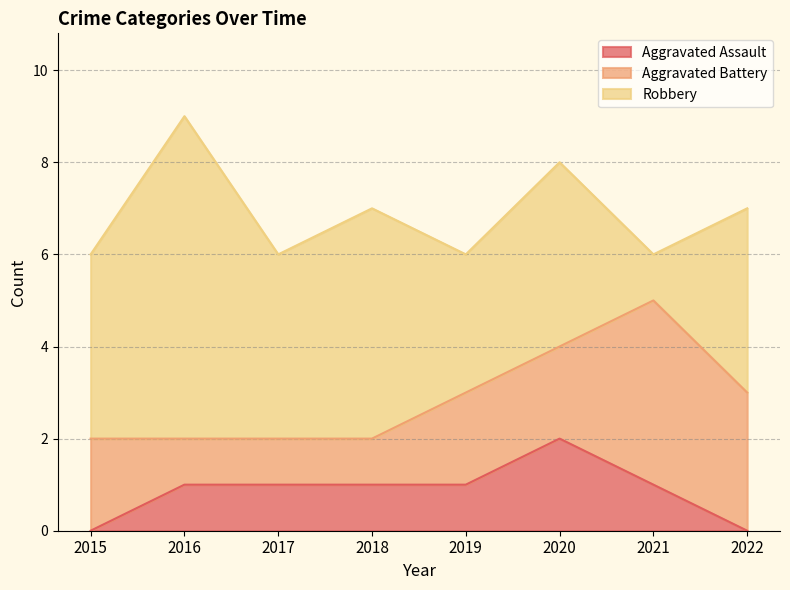

Reading left to right, transcribe all the data shown in this chart.

Aggravated Assault: 2015=0	2016=1	2017=1	2018=1	2019=1	2020=2	2021=1	2022=0
Aggravated Battery: 2015=2	2016=1	2017=1	2018=1	2019=2	2020=2	2021=4	2022=3
Robbery: 2015=4	2016=7	2017=4	2018=5	2019=3	2020=4	2021=1	2022=4